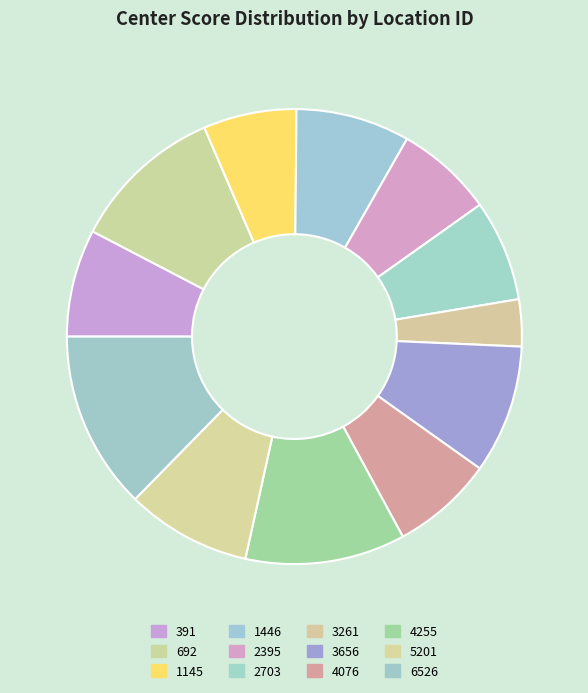

Rank the categories by value from highest to lowest.

6526, 4255, 692, 3656, 5201, 1446, 391, 4076, 2703, 2395, 1145, 3261